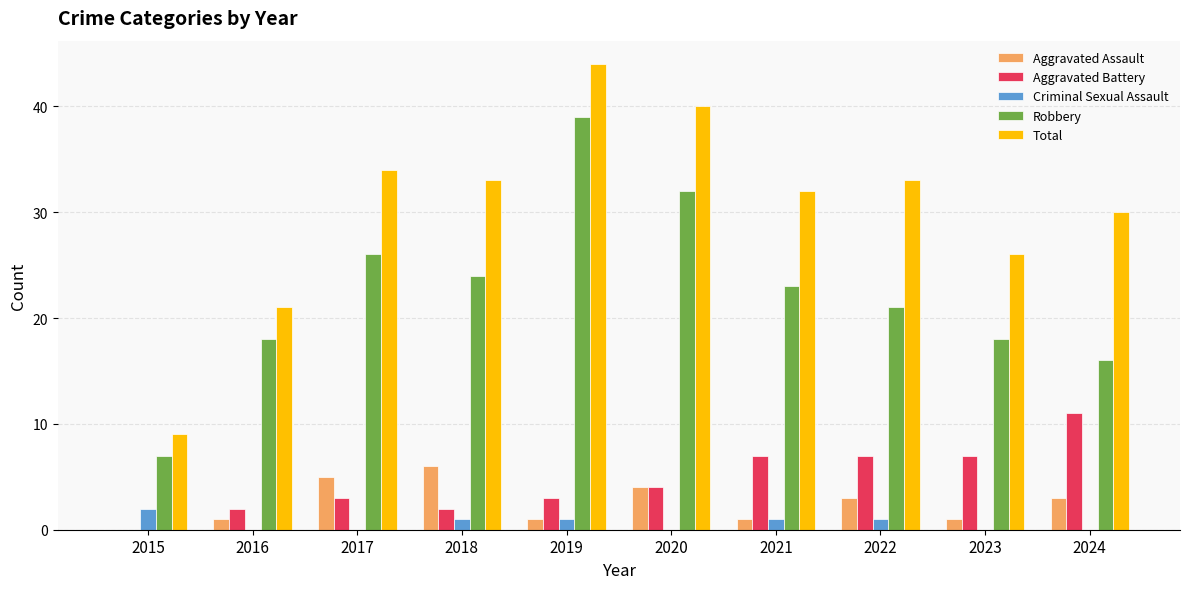

How many data points does each series have?

10